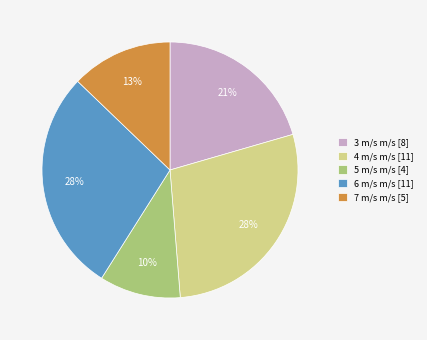

Is 4 m/s m/s [11] the majority of the pie?

No